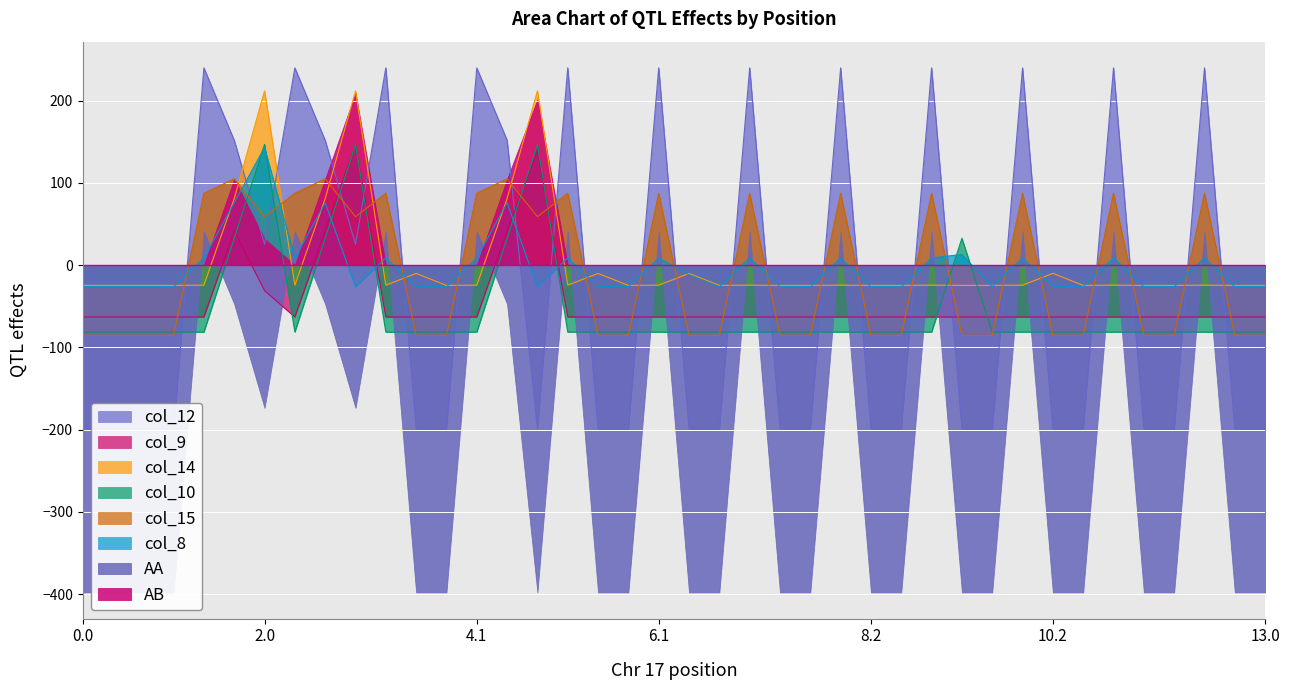

In col_10, how many points are lower than both neighbors (excluding endpoints)?

1